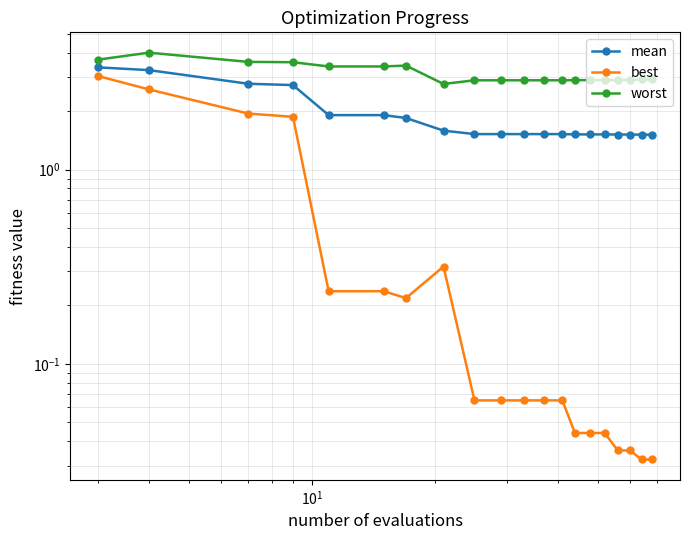

What are all the series names shown in the legend?

mean, best, worst